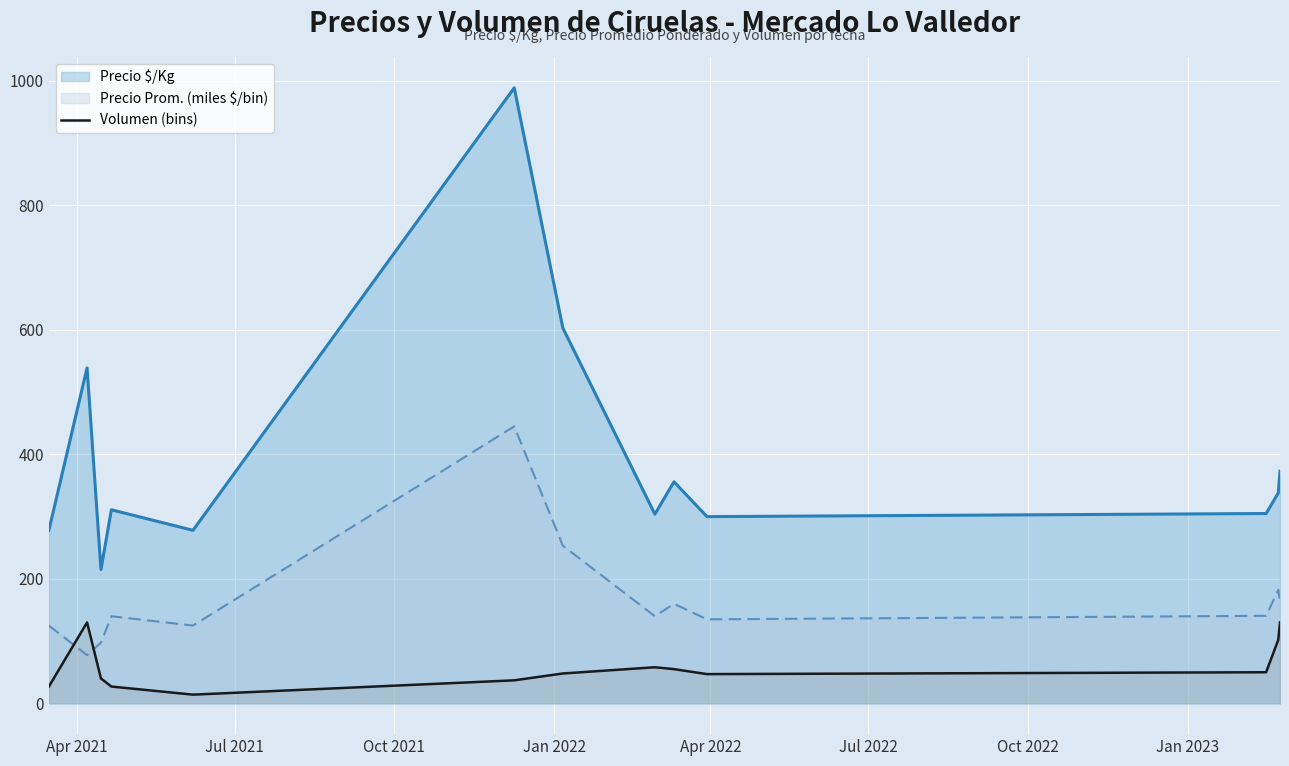

How many values exceed 48?

6